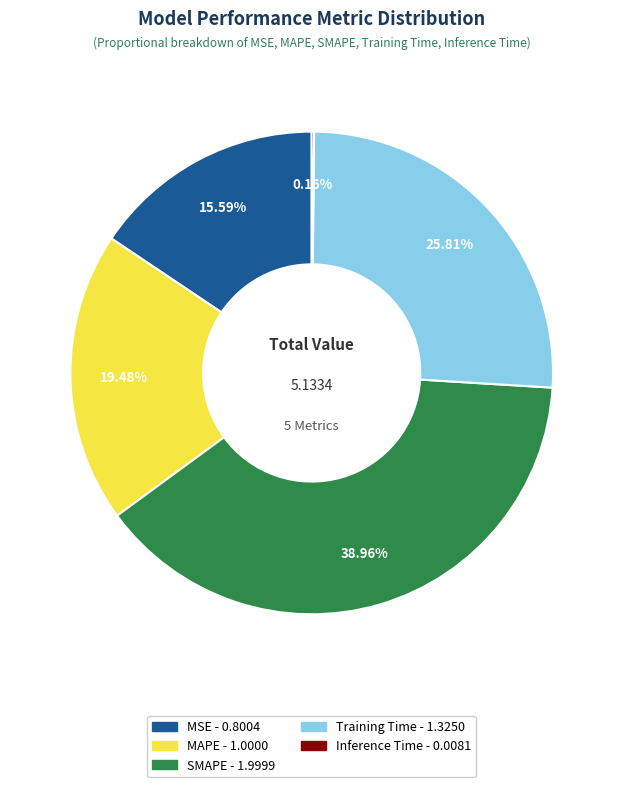

To the nearest percent, what portion does MSE represent?

16%